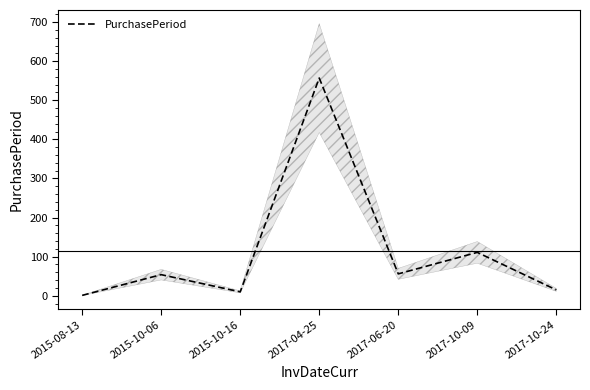

What is the minimum value shown in the chart?

1